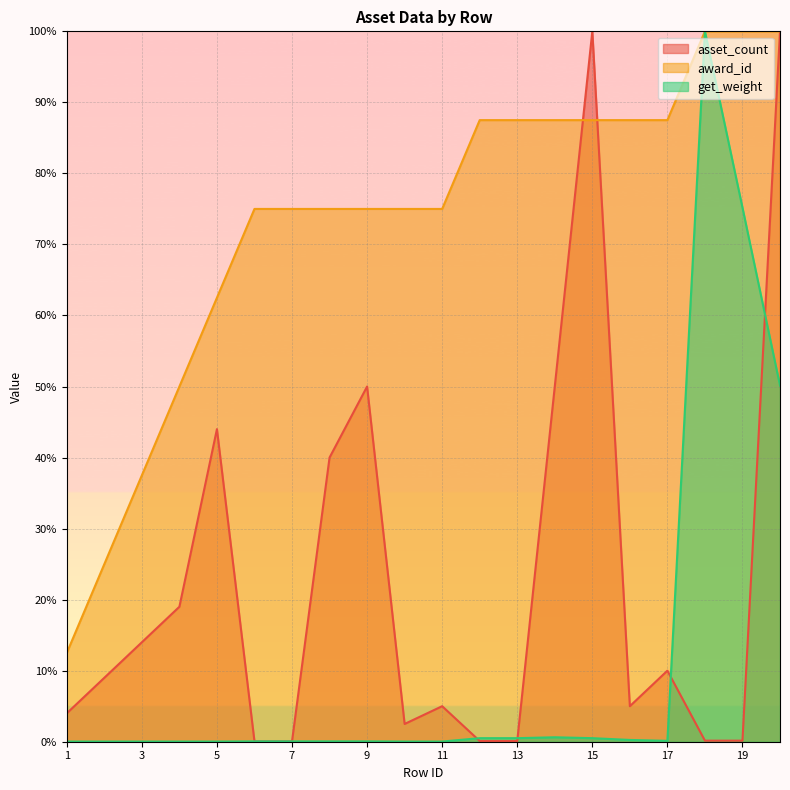

What is the value of the get_weight point at the 8th from the left?

0.1